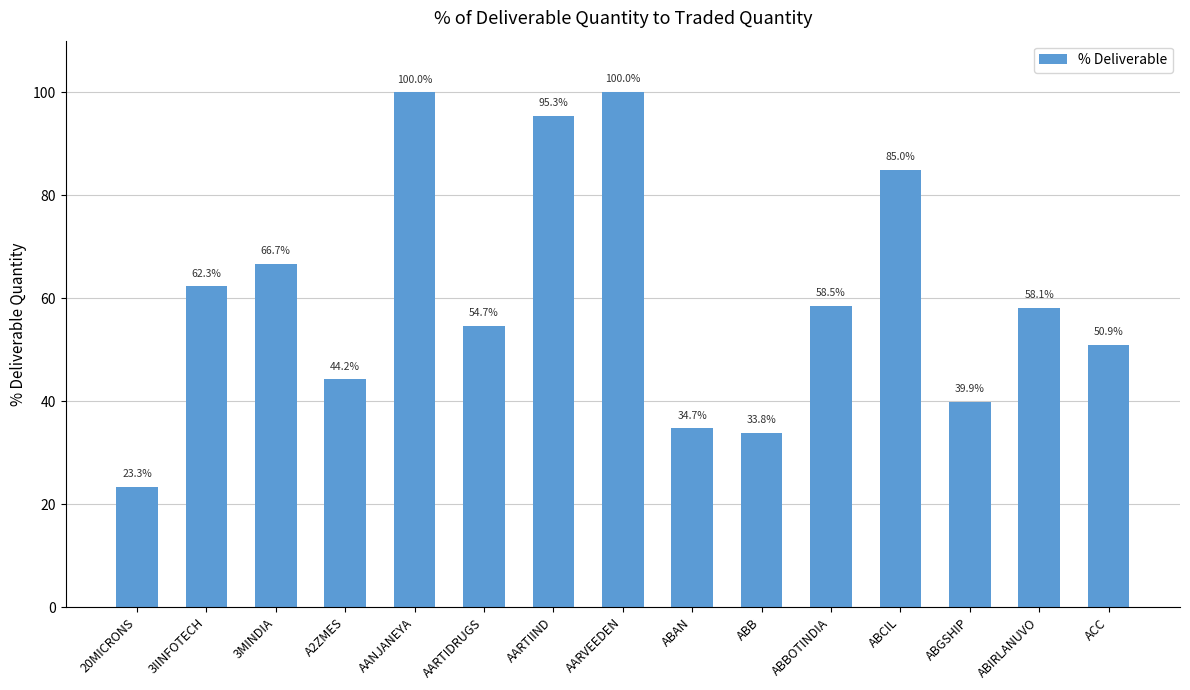

Count the number of categories in the chart.

15